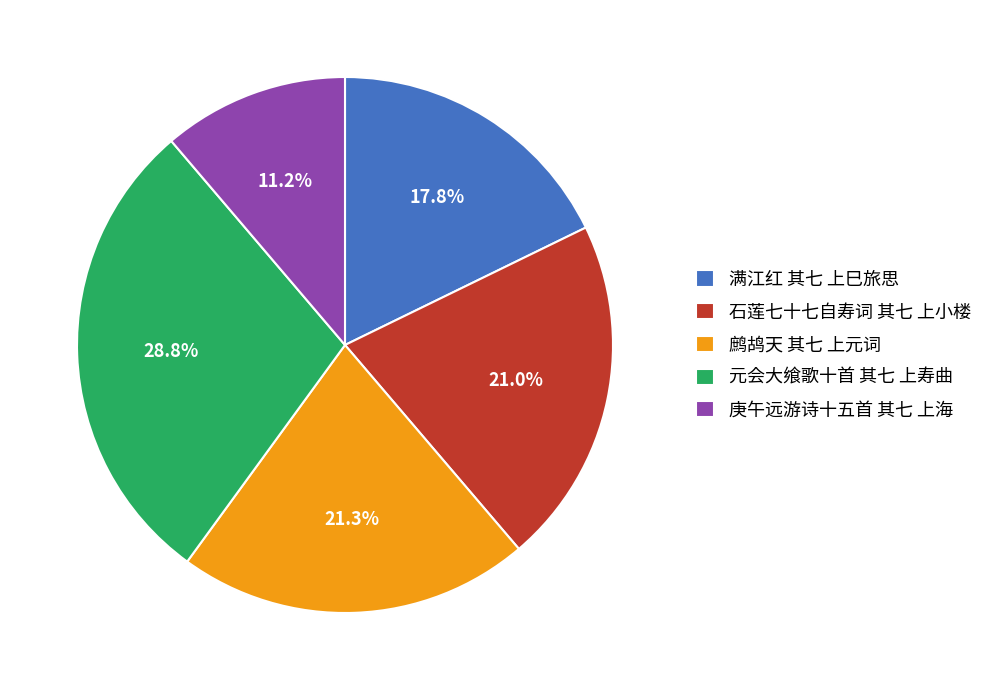

Does 元会大飨歌十首 其七 上寿曲 account for over 50% of the chart?

No